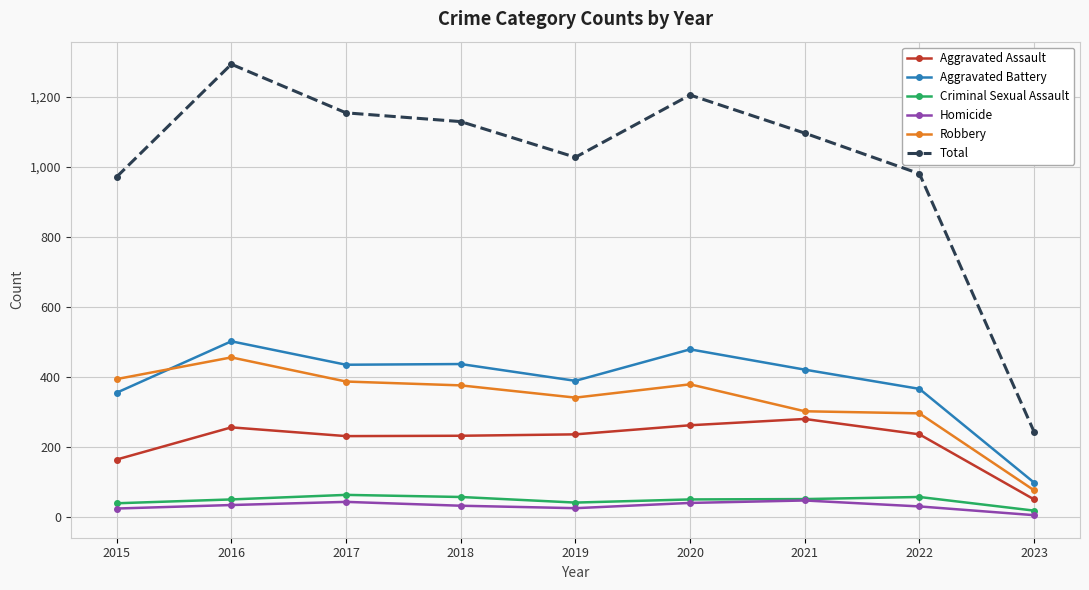

What is the spread (max minus min) of values at 2020?

1166